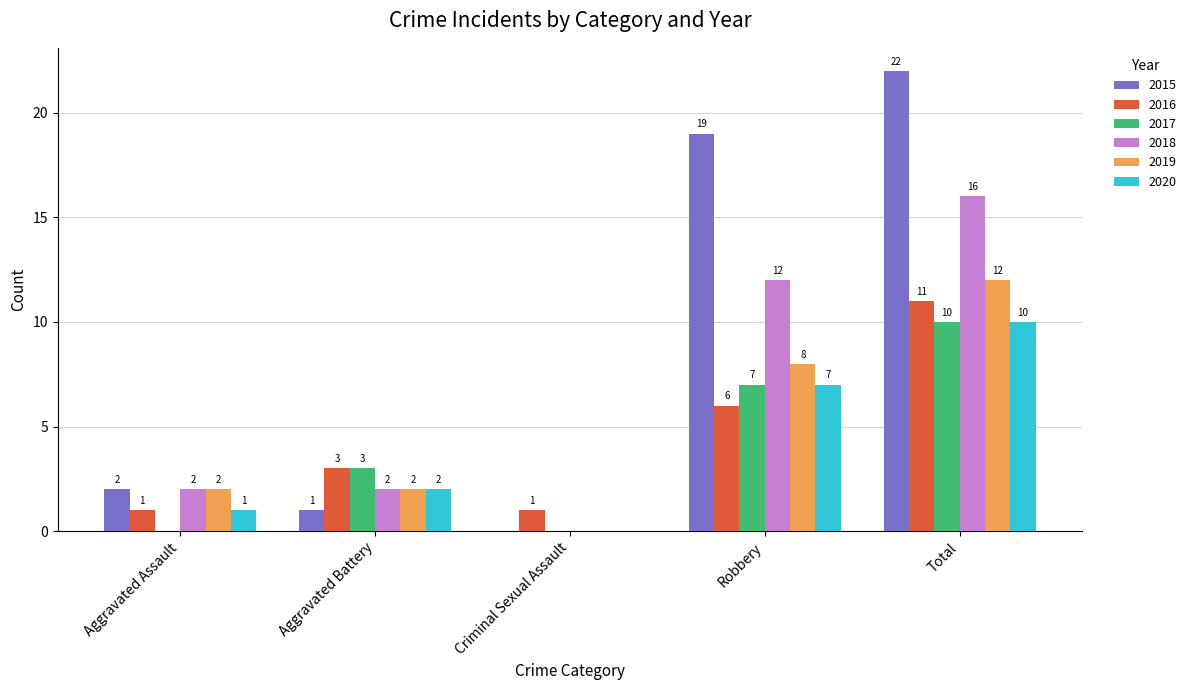

Reading right to left, what are all the values shown in this chart?

2015: 22	19	0	1	2
2016: 11	6	1	3	1
2017: 10	7	0	3	0
2018: 16	12	0	2	2
2019: 12	8	0	2	2
2020: 10	7	0	2	1